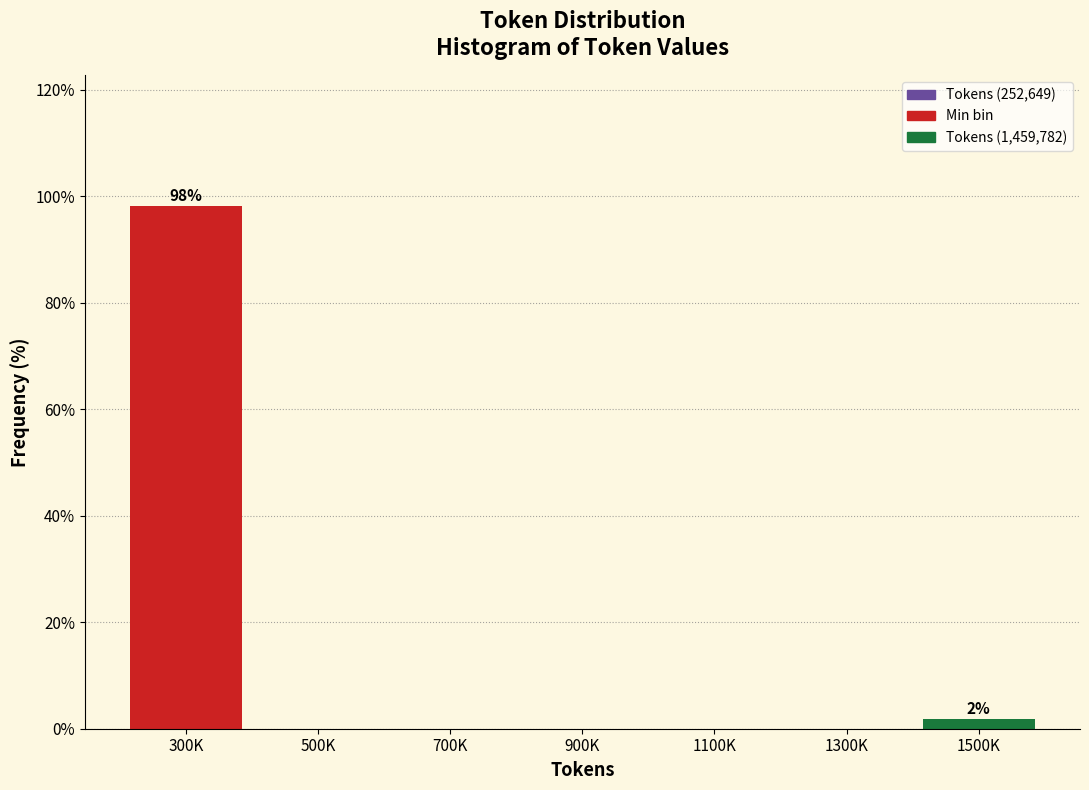

Reading left to right, extract all data points from this chart.

300K=98.1	500K=0.0	700K=0.0	900K=0.0	1100K=0.0	1300K=0.0	1500K=1.9